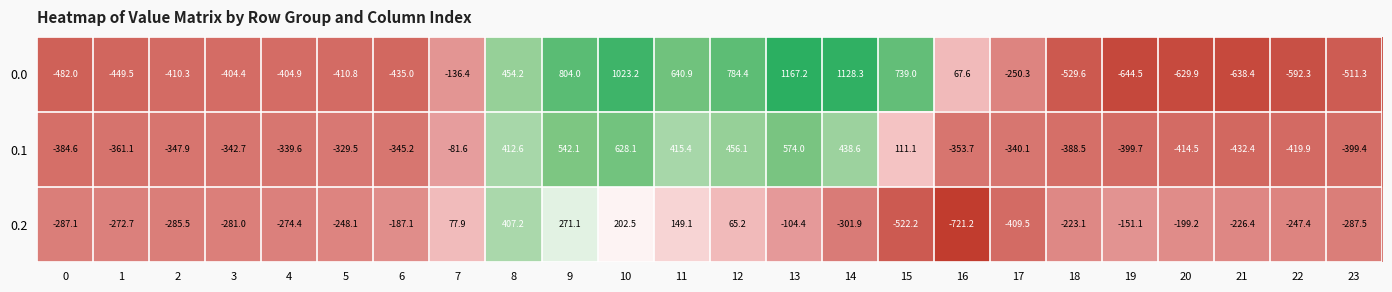

List the series in order of their peak value, lowest first.

0.2, 0.1, 0.0